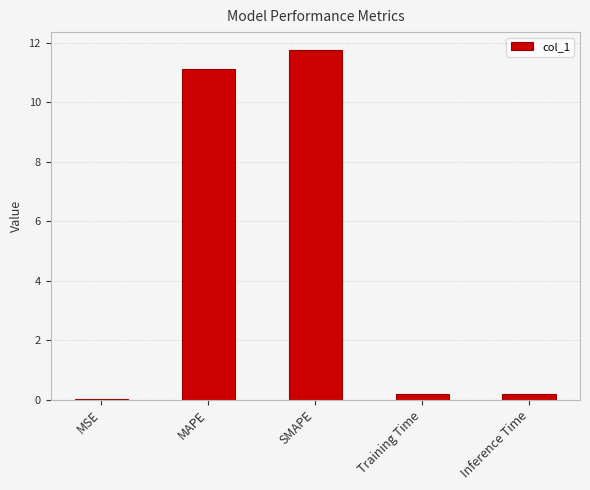

What is the greatest value displayed?

11.8